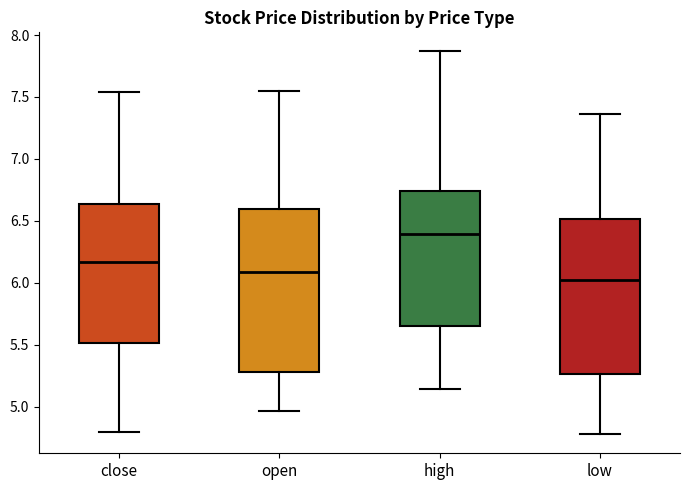

Reading left to right, transcribe this box plot: for each box, give where its median line is, the range the box spans, and where its two whiskers end, as read against the y-axis. The values are not printed on the chart, so give them approximately, as read against the axis.

close: median 6.15, box 5.50 to 6.65, whiskers 4.80 to 7.55
open: median 6.10, box 5.30 to 6.60, whiskers 4.95 to 7.55
high: median 6.40, box 5.65 to 6.75, whiskers 5.15 to 7.85
low: median 6.00, box 5.25 to 6.50, whiskers 4.80 to 7.35